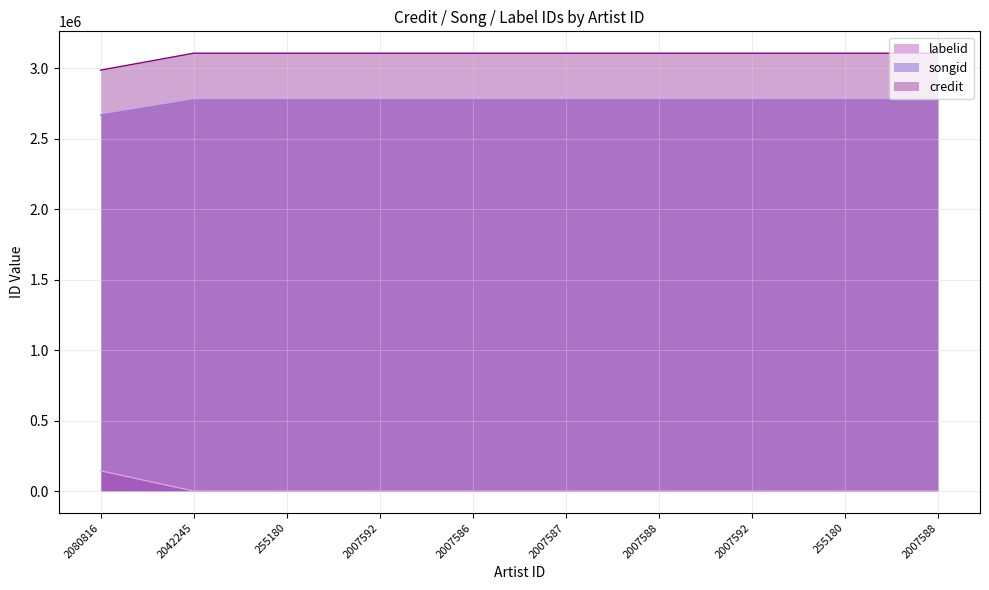

How many lines are shown in the chart?

3